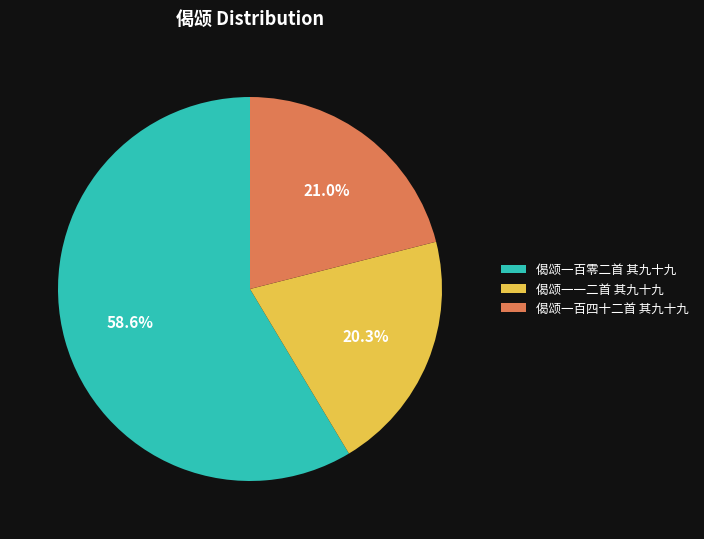

Which slice is the largest?

偈颂一百零二首 其九十九